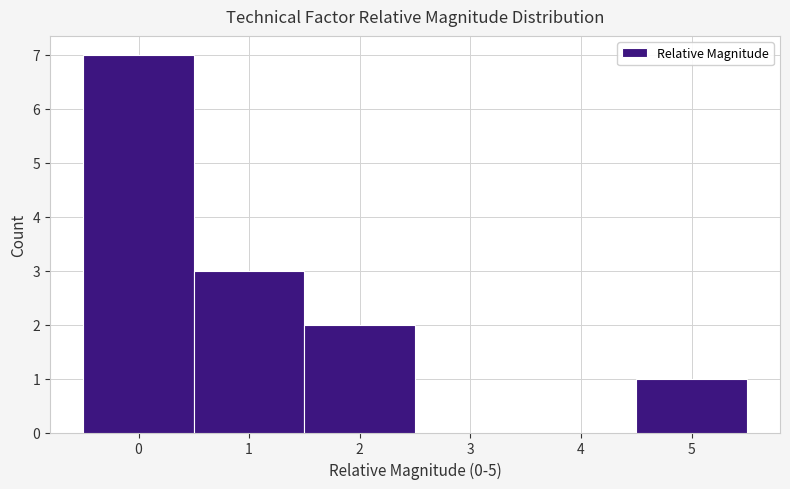

Which range on the x-axis has the tallest bar?

-0.5 to 0.5